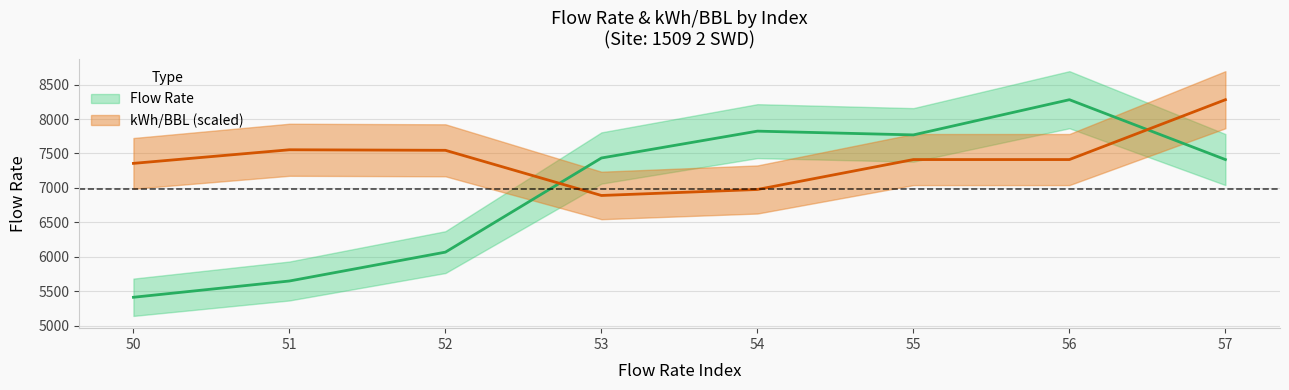

Which category has the lowest value in the kWh/BBL series?

53.0